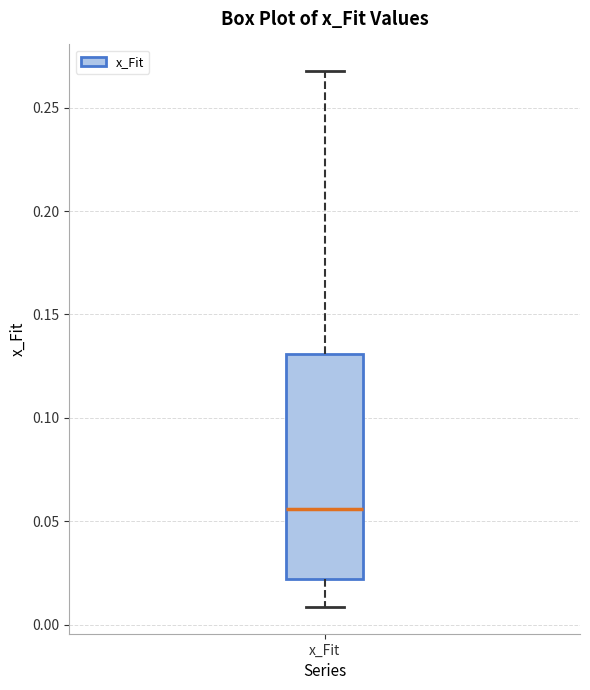

Where does the median line of the box for x_Fit sit on the y-axis? The values are not printed on the chart, so give them approximately, as read against the axis.

0.055